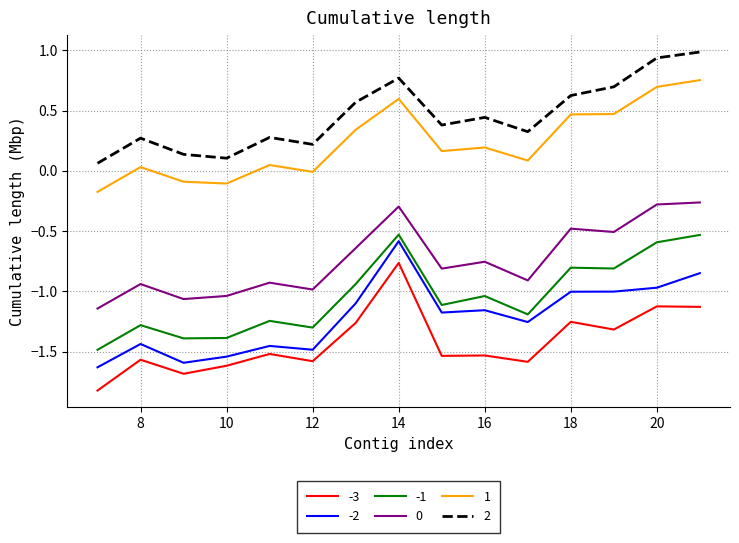

True or false: -2 and 0 intersect in this chart.

False